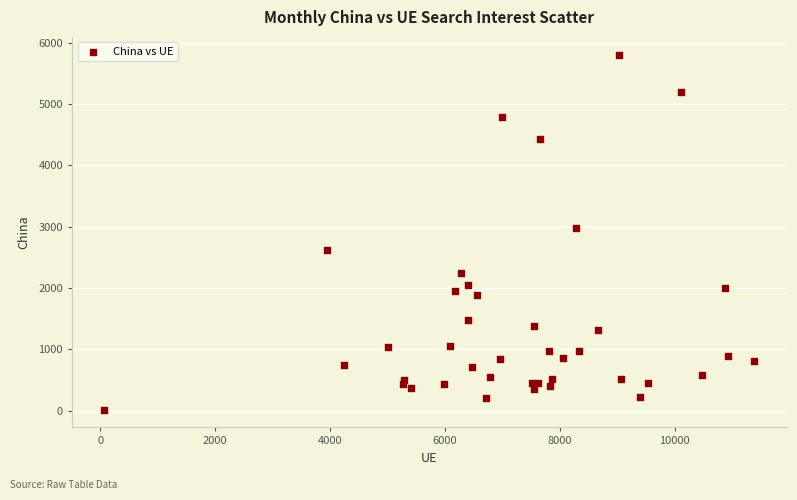

What Y value in the scatter plot is closest to 2912?

2986